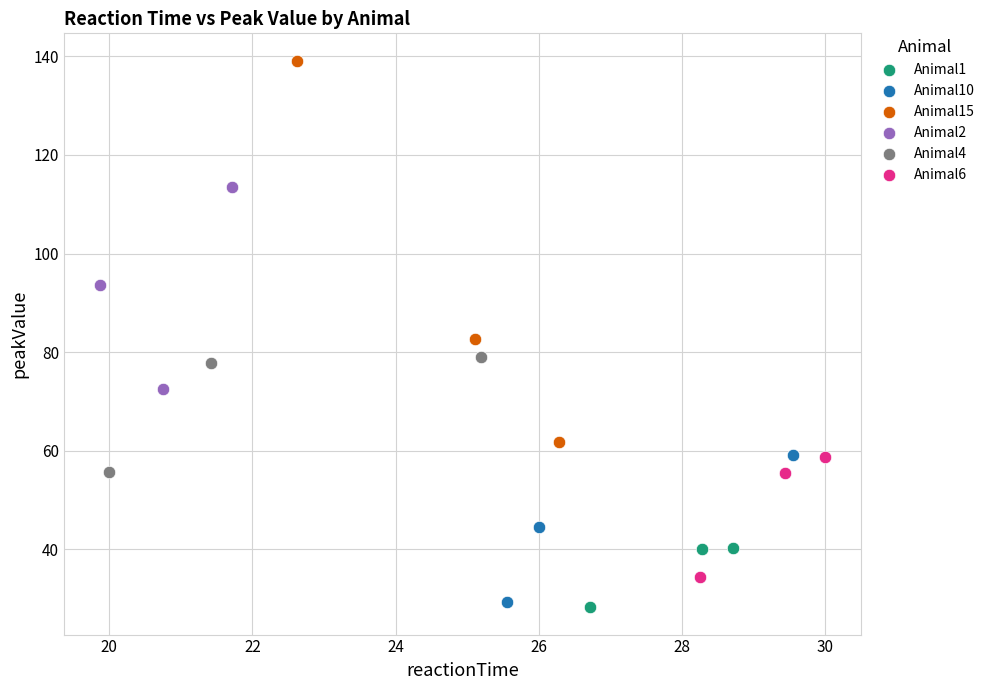

Which series reaches the maximum Y coordinate?

Animal15